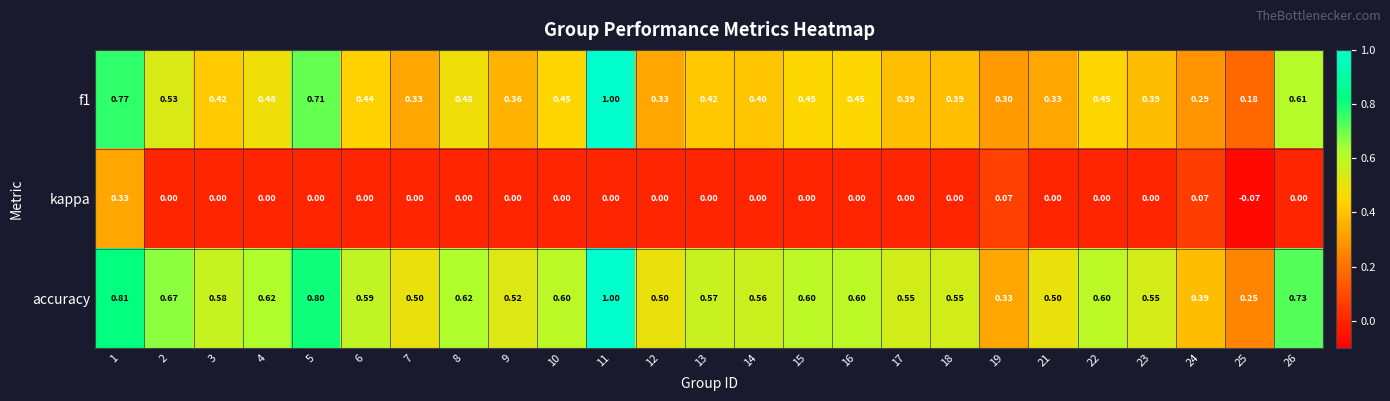

Which series changed the most between 6 and 12?

f1